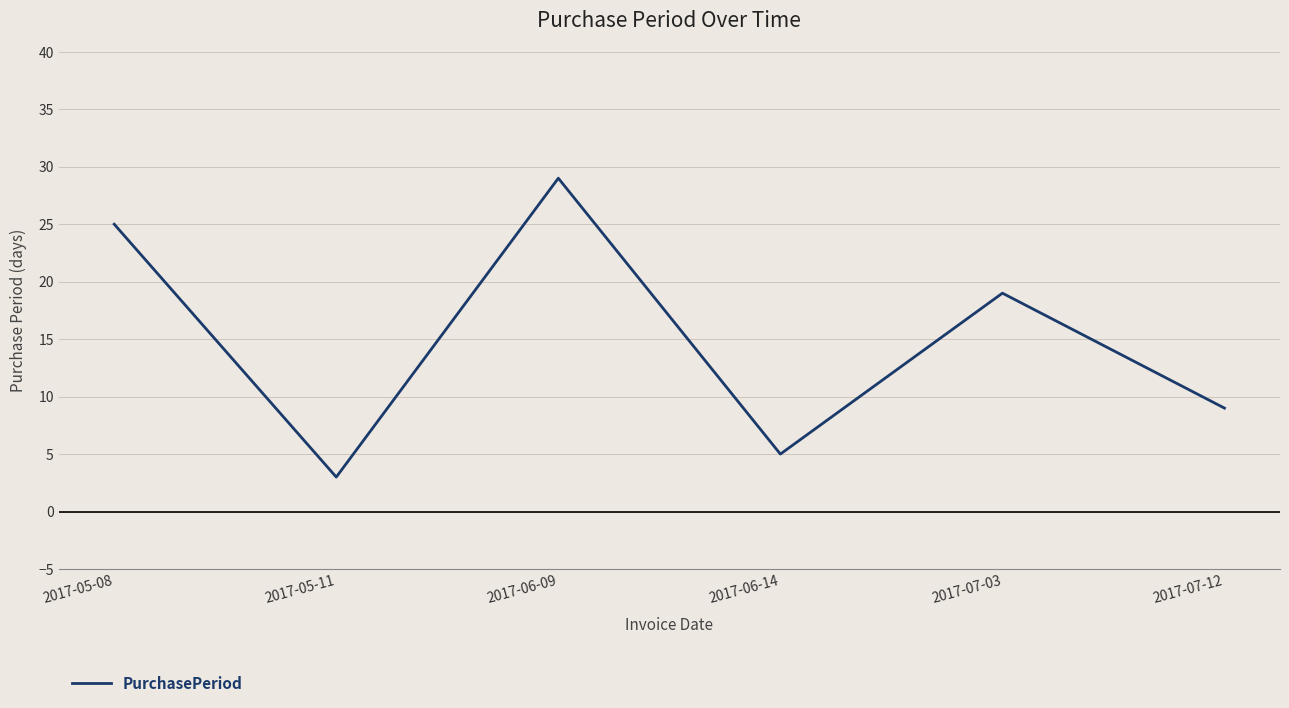

The chart shows a value of 3 at 2017-05-11. True or false?

True